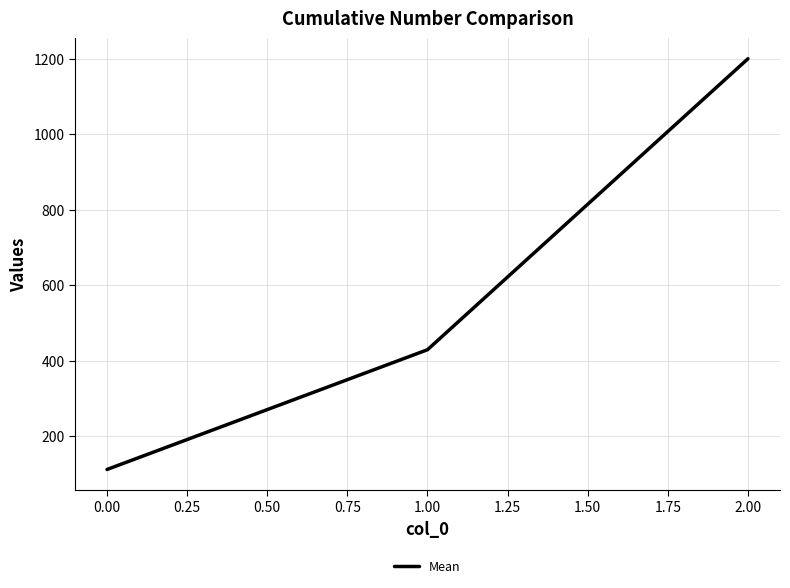

What is the smallest value displayed?

111.1